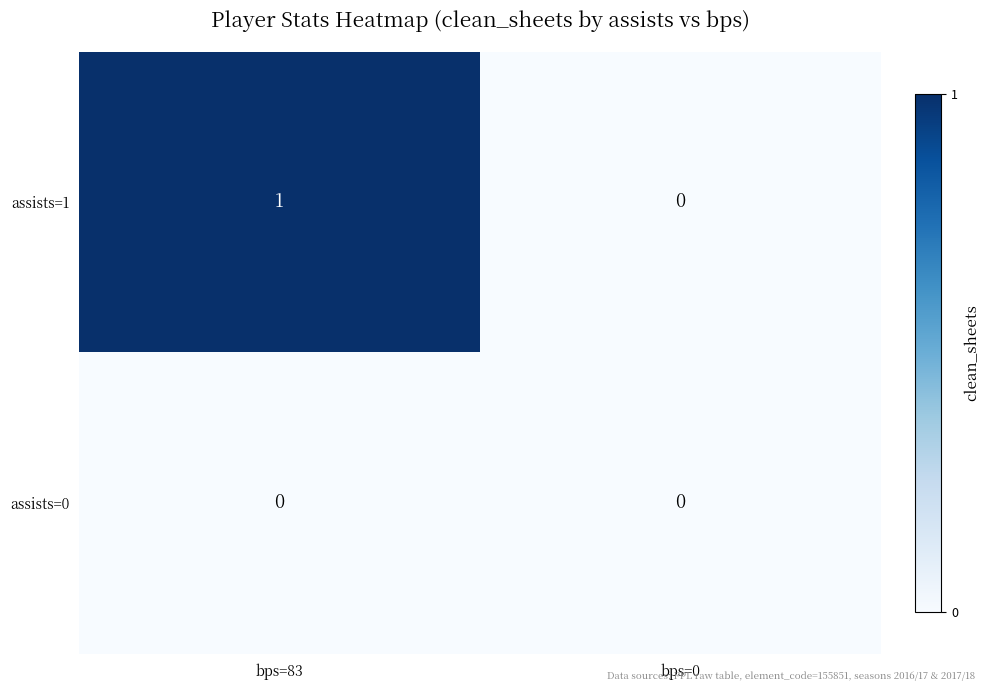

At which category is the sum across all series the highest?

bps=83